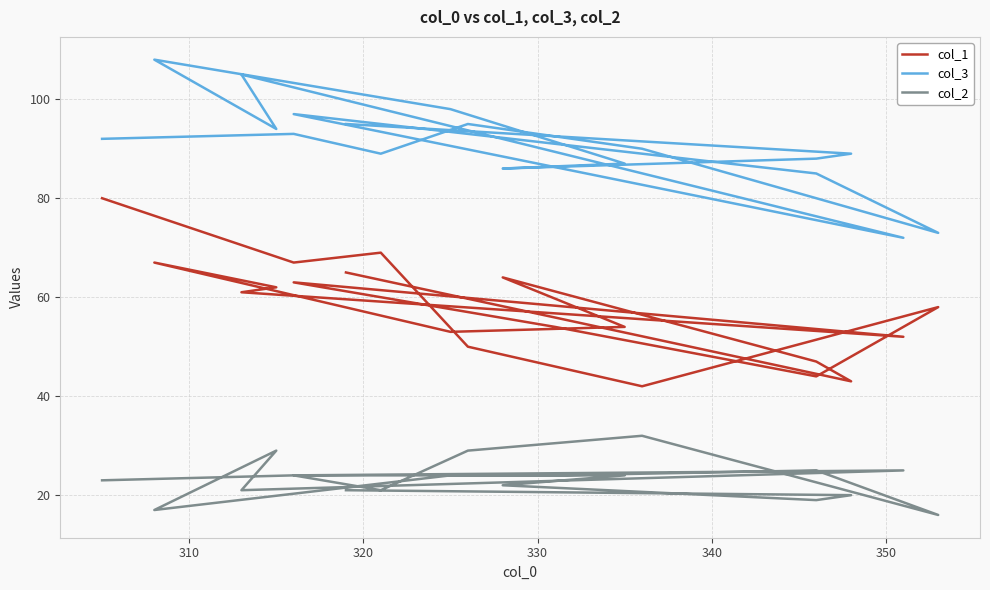

True or false: col_2 and col_3 cross at least once.

False